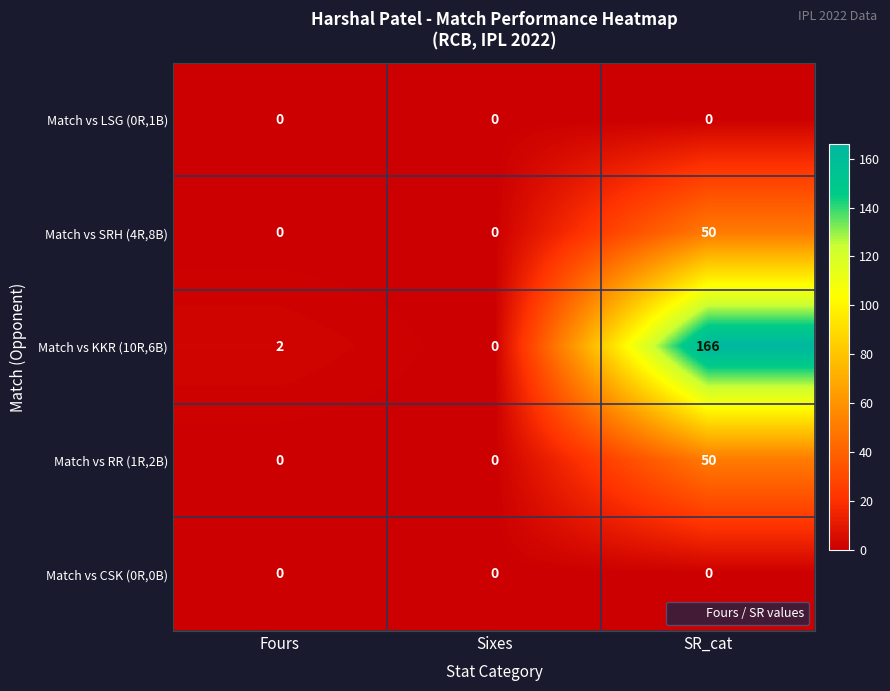

Reading left to right, extract all data points from this chart.

Match vs LSG (0R,1B): Fours=0	Sixes=0	SR_cat=0
Match vs SRH (4R,8B): Fours=0	Sixes=0	SR_cat=50
Match vs KKR (10R,6B): Fours=2	Sixes=0	SR_cat=166
Match vs RR (1R,2B): Fours=0	Sixes=0	SR_cat=50
Match vs CSK (0R,0B): Fours=0	Sixes=0	SR_cat=0